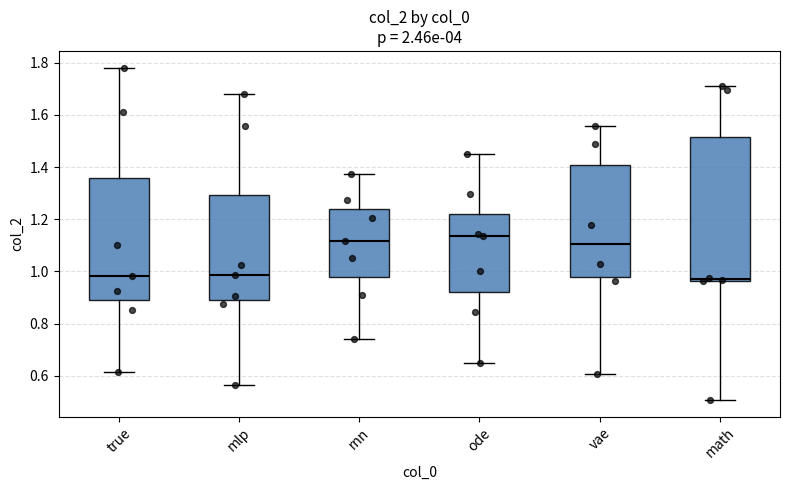

Reading left to right, read every box against the y-axis: the position of its median line, the range the box covers, and the ends of its whiskers. The values are not printed on the chart, so give them approximately, as read against the axis.

true: median 0.98, box 0.88 to 1.36, whiskers 0.62 to 1.78
mlp: median 0.98, box 0.88 to 1.30, whiskers 0.56 to 1.68
rnn: median 1.12, box 0.98 to 1.24, whiskers 0.74 to 1.38
ode: median 1.14, box 0.92 to 1.22, whiskers 0.64 to 1.46
vae: median 1.10, box 0.98 to 1.40, whiskers 0.60 to 1.56
math: median 0.98, box 0.96 to 1.52, whiskers 0.50 to 1.70